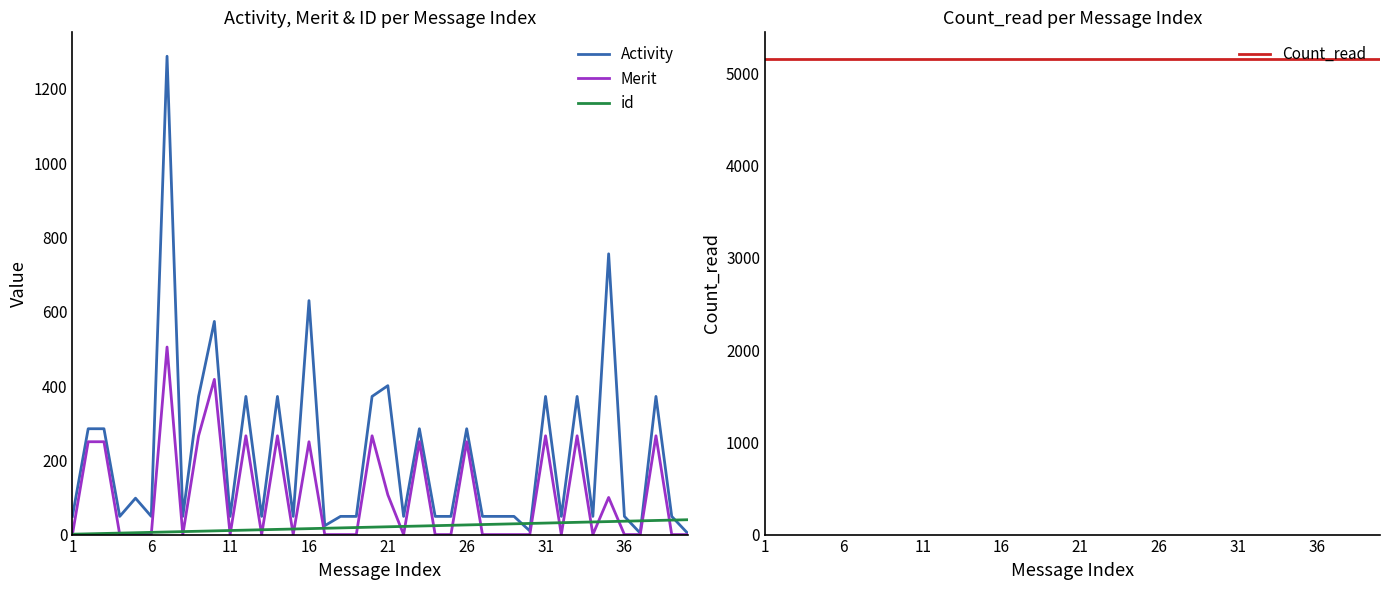

True or false: Count_read has more than 2 points higher than both neighbors.

False